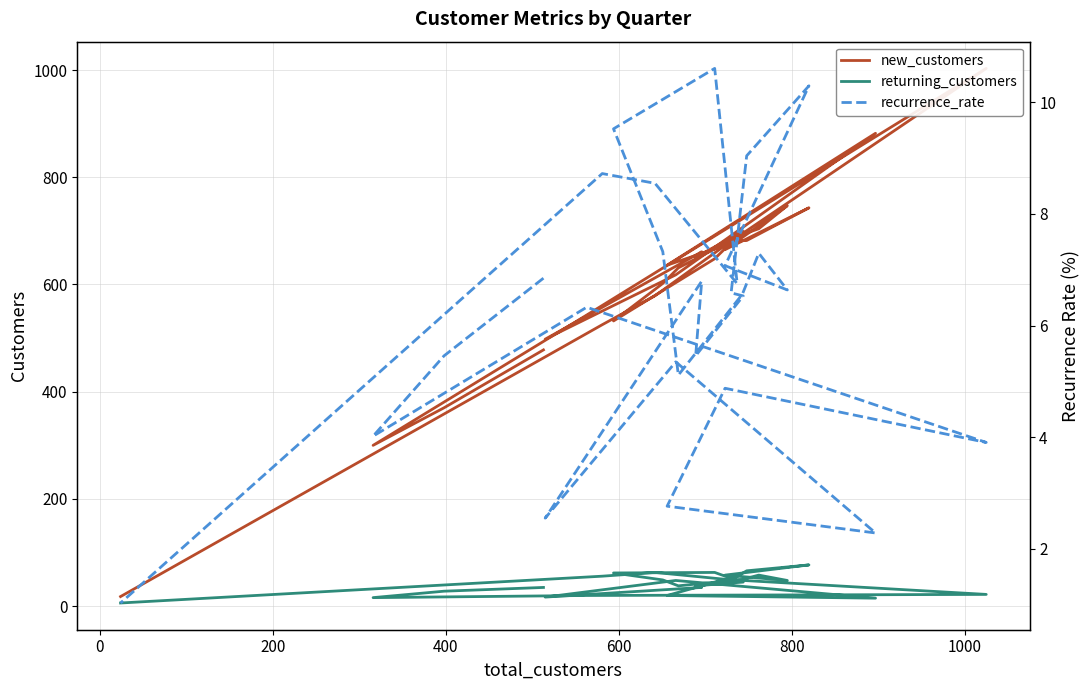

True or false: returning_customers and new_customers cross at least once.

False